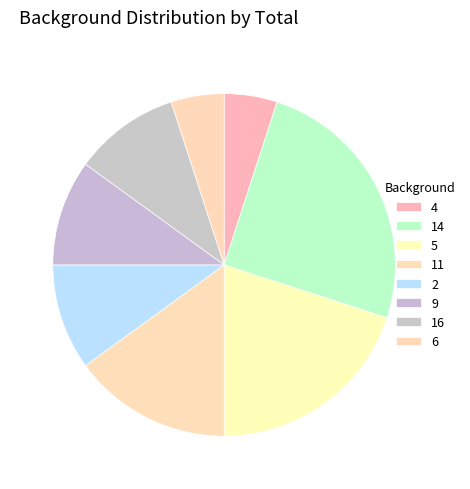

To the nearest percent, what is the difference between the largest and smallest slice percentages?

20%